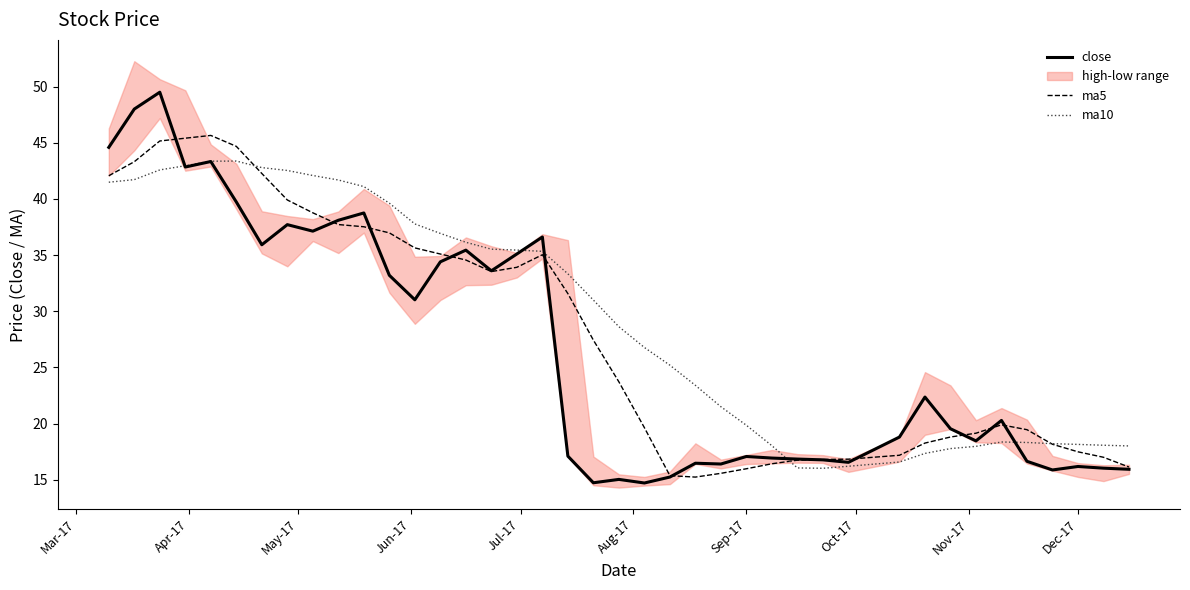

The value of ma10 at Dec-17 is 18.1. True or false?

True